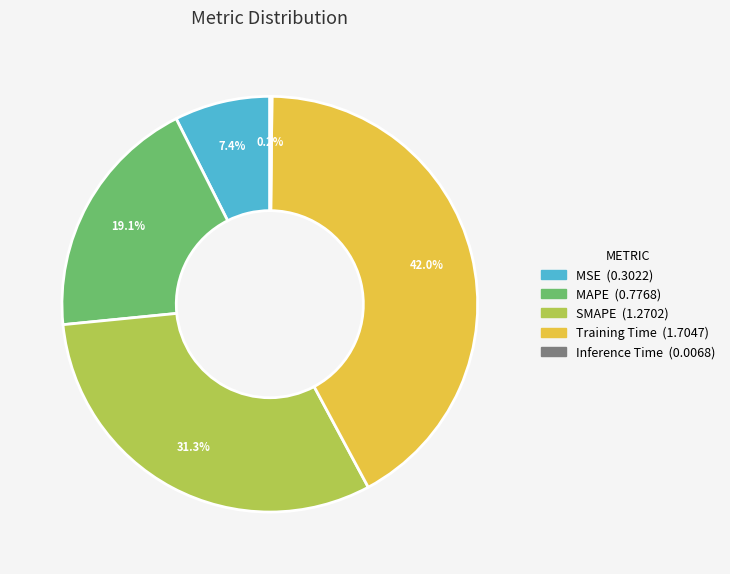

What percentage do SMAPE and MSE together represent?

38.7%